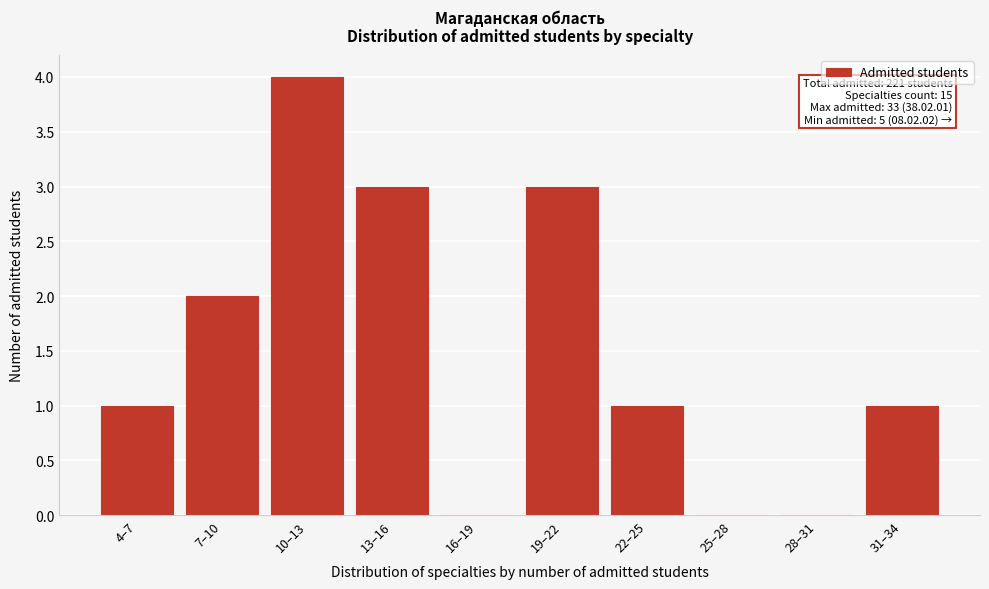

Reading left to right, list all the values displayed in this chart.

4–7=1	7–10=2	10–13=4	13–16=3	16–19=0	19–22=3	22–25=1	25–28=0	28–31=0	31–34=1